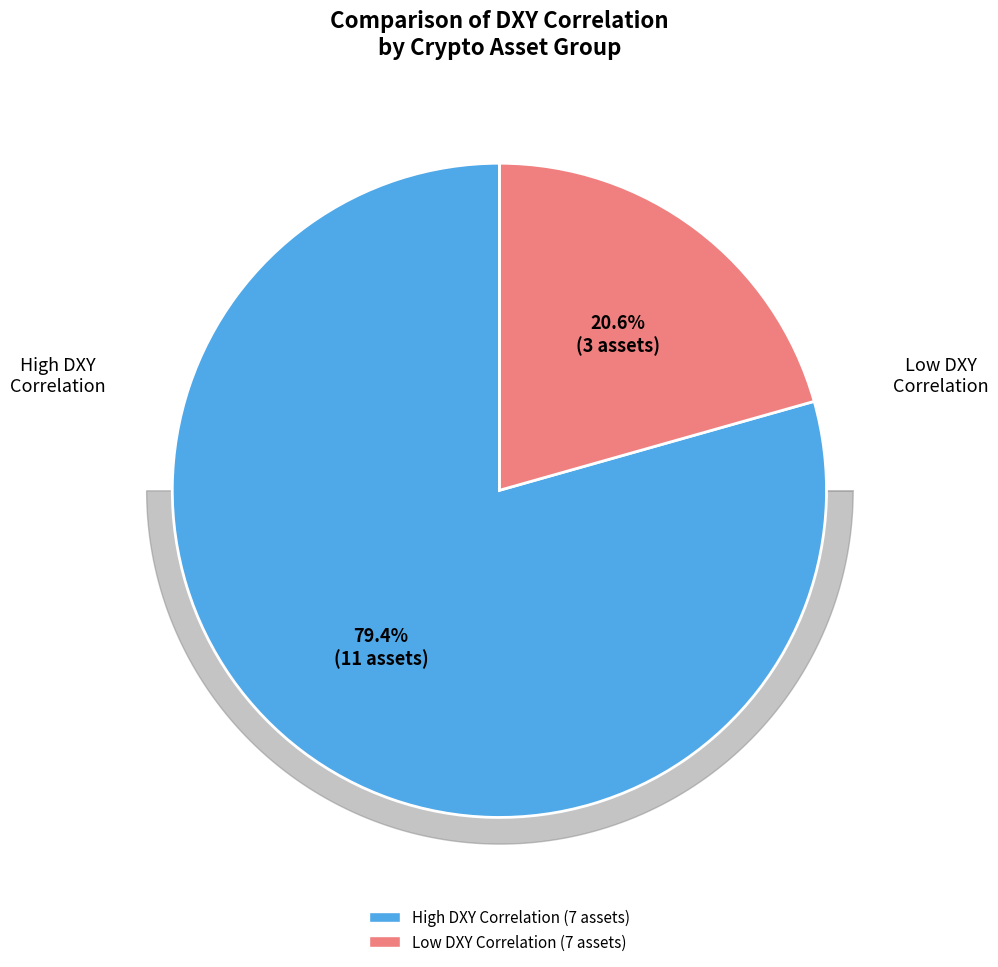

Is there a majority slice in this chart?

Yes